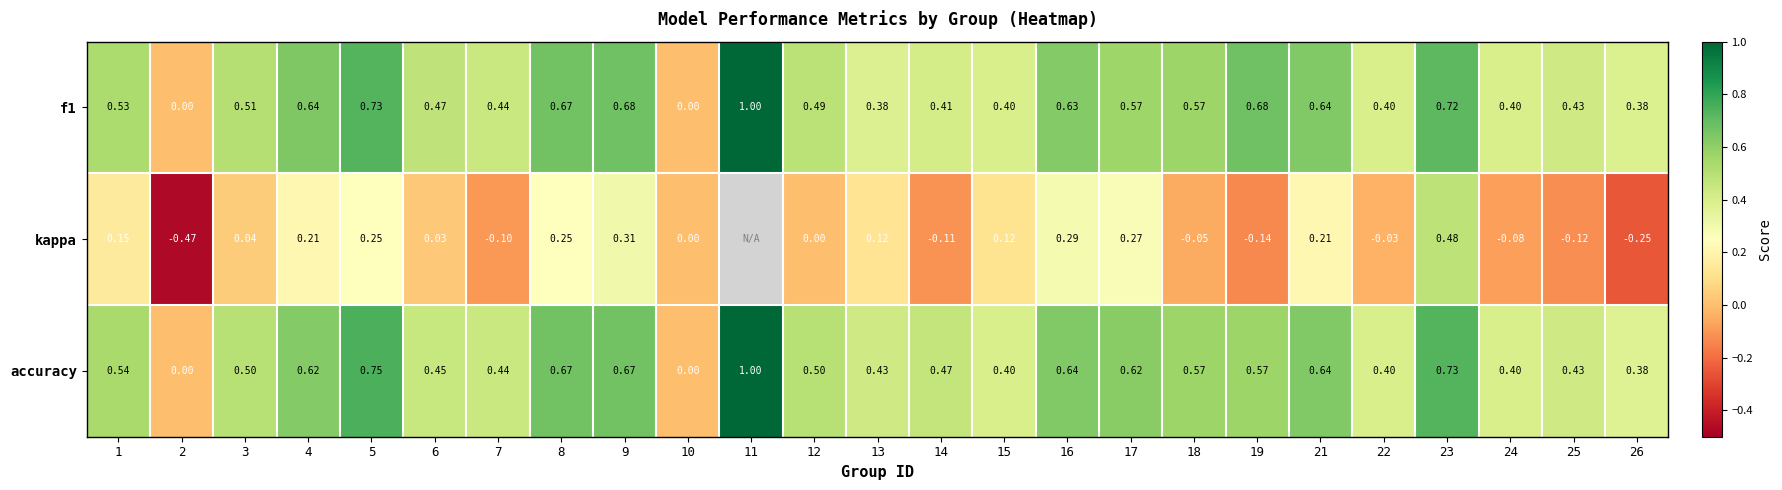

List the labels in order of accuracy value, largest first.

11, 5, 23, 8, 9, 16, 21, 4, 17, 18, 19, 1, 3, 12, 14, 6, 7, 13, 25, 15, 22, 24, 26, 2, 10